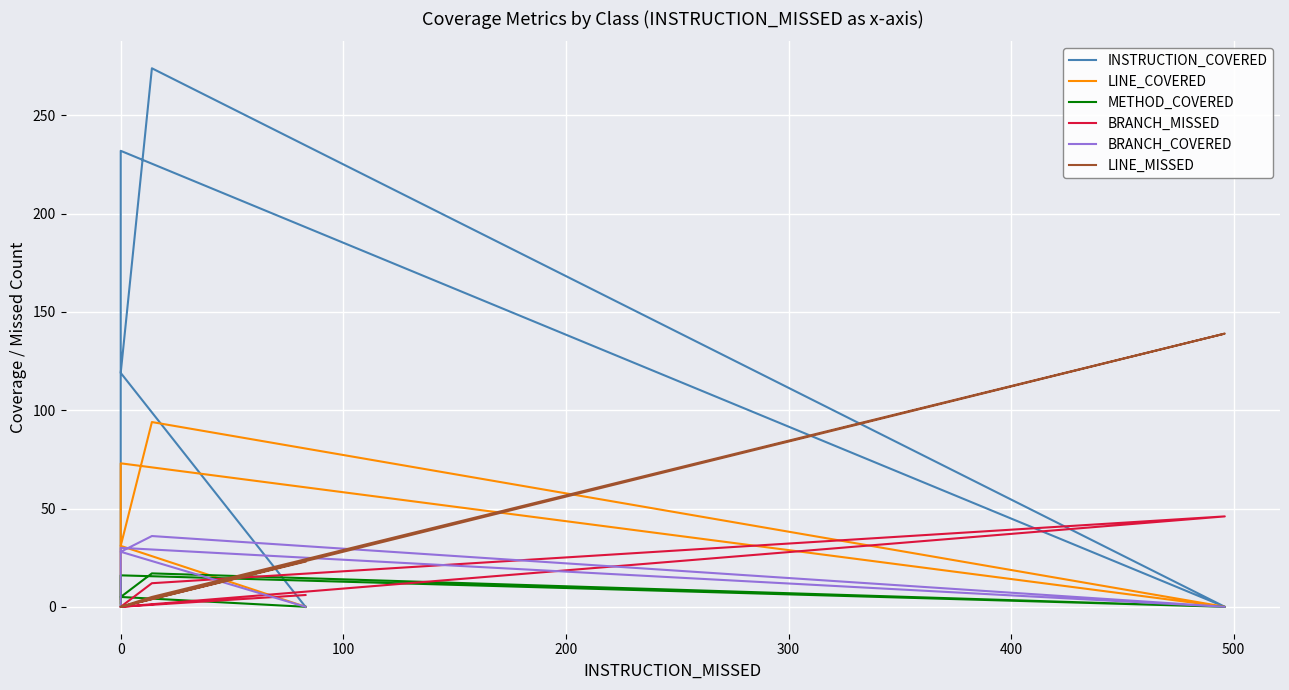

True or false: LINE_COVERED and BRANCH_COVERED intersect in this chart.

False